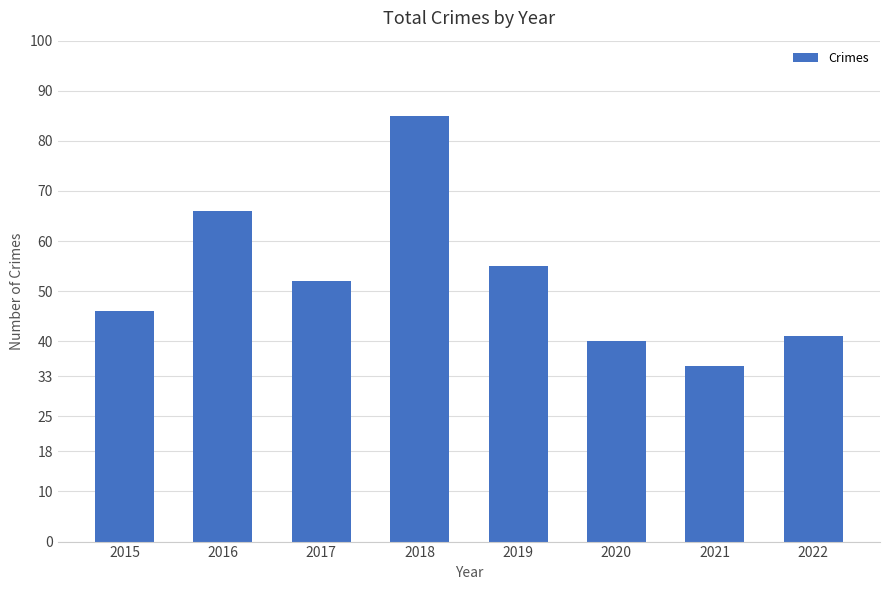

Is it true that the value at 2021 is 35?

True